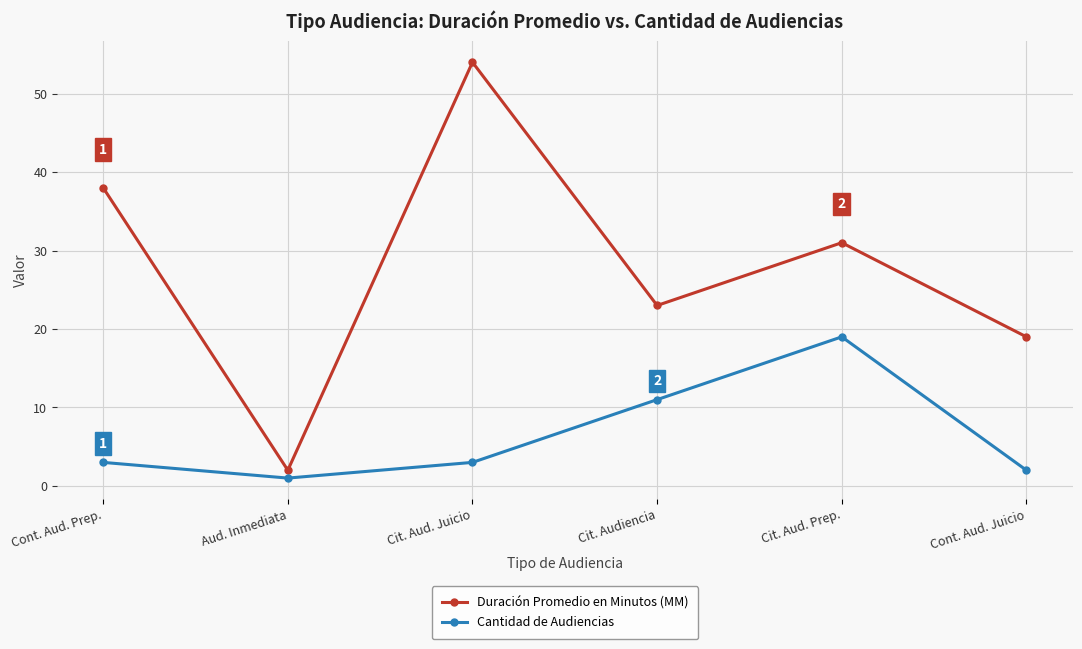

What is the difference between the maximum and minimum values in the Cantidad de Audiencias series?

18